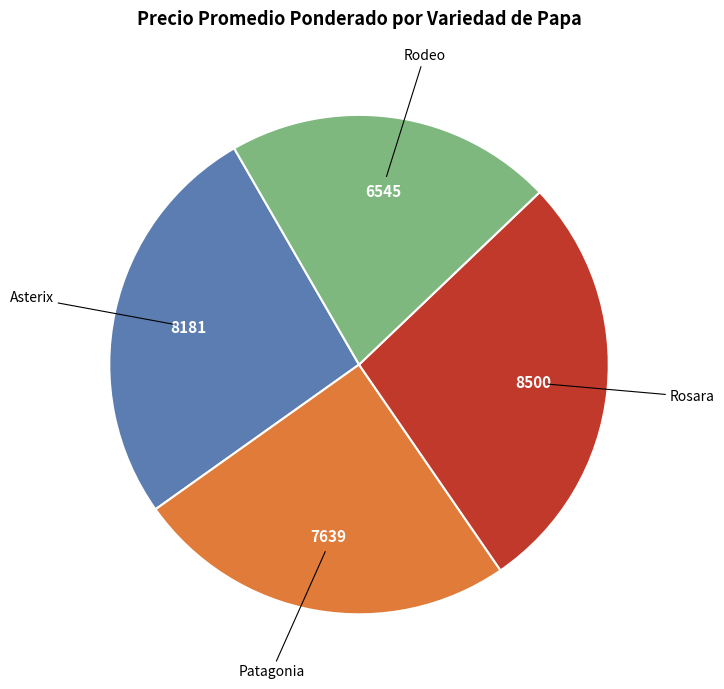

Is there a majority slice in this chart?

No